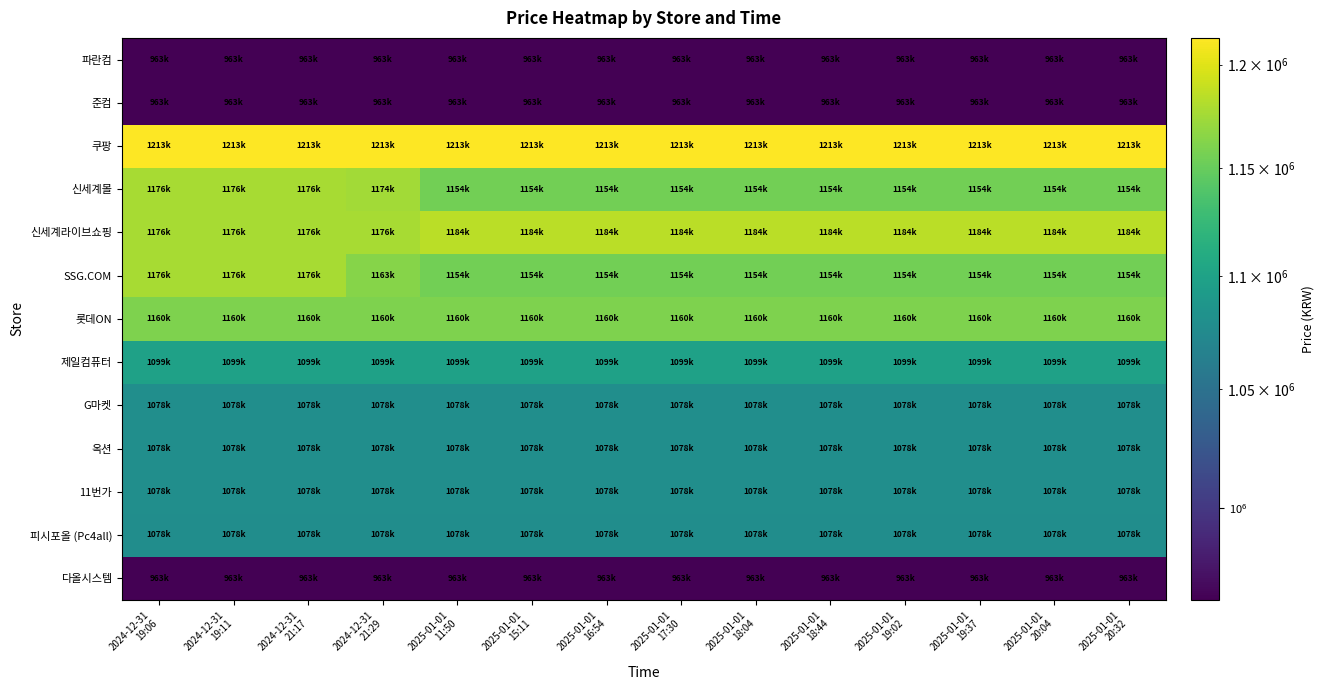

At which category is the sum across all series the highest?

2024-12-31
19:06